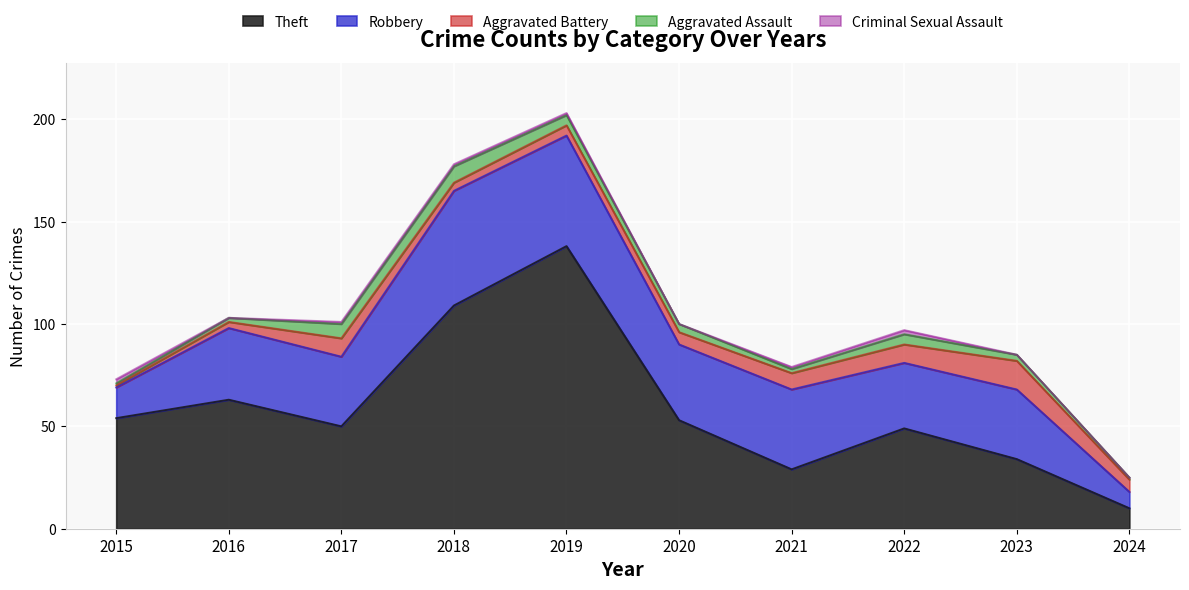

Reading right to left, what are all the values shown in this chart?

Theft: 2024=10	2023=34	2022=49	2021=29	2020=53	2019=138	2018=109	2017=50	2016=63	2015=54
Robbery: 2024=8	2023=34	2022=32	2021=39	2020=37	2019=54	2018=56	2017=34	2016=35	2015=15
Aggravated Battery: 2024=6	2023=14	2022=9	2021=8	2020=6	2019=5	2018=4	2017=9	2016=3	2015=1
Aggravated Assault: 2024=1	2023=3	2022=5	2021=2	2020=4	2019=5	2018=8	2017=7	2016=2	2015=1
Criminal Sexual Assault: 2024=0	2023=0	2022=2	2021=1	2020=0	2019=1	2018=1	2017=1	2016=0	2015=2